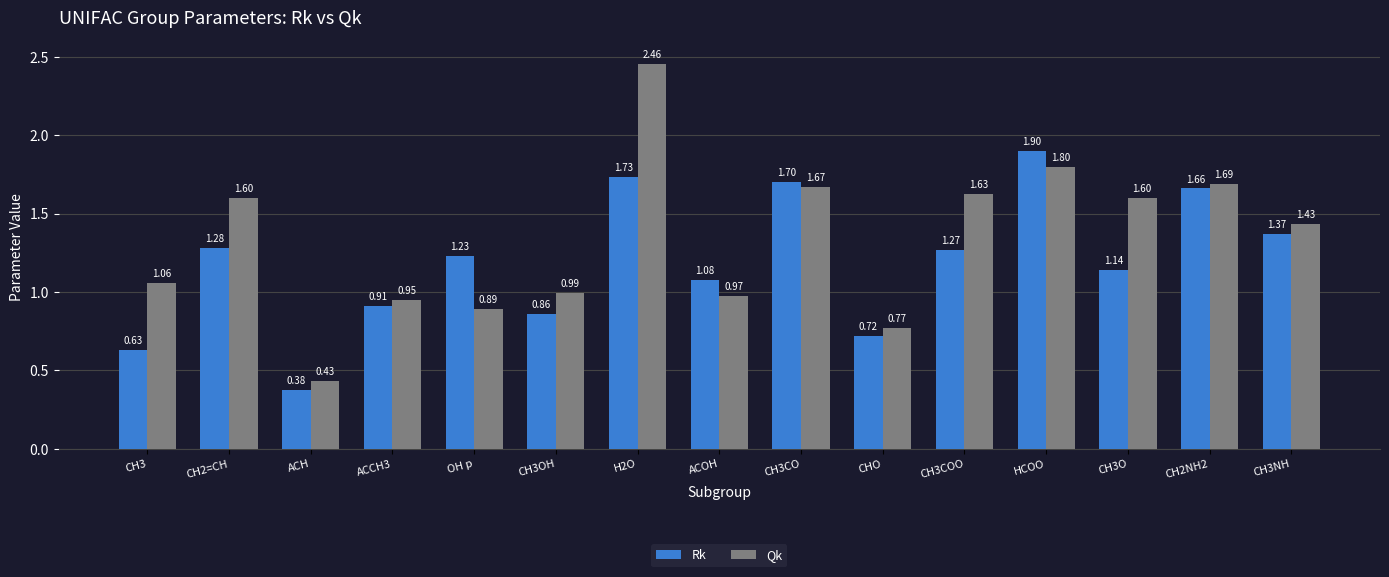

Which series has the widest spread of values?

Qk